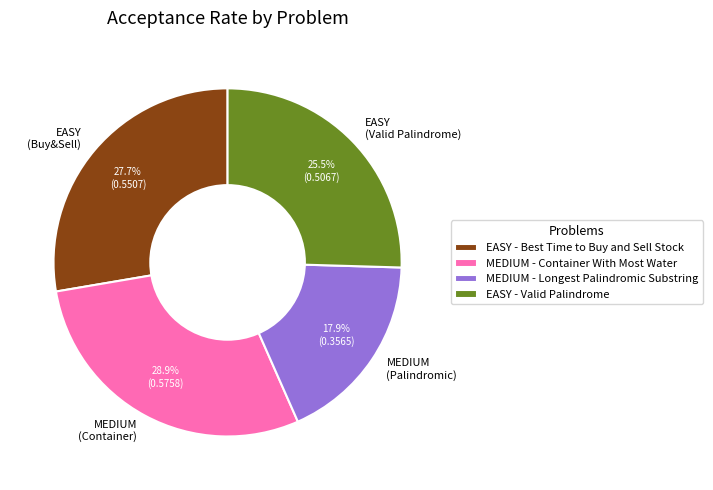

Does MEDIUM (Container) represent more than half of the total?

No